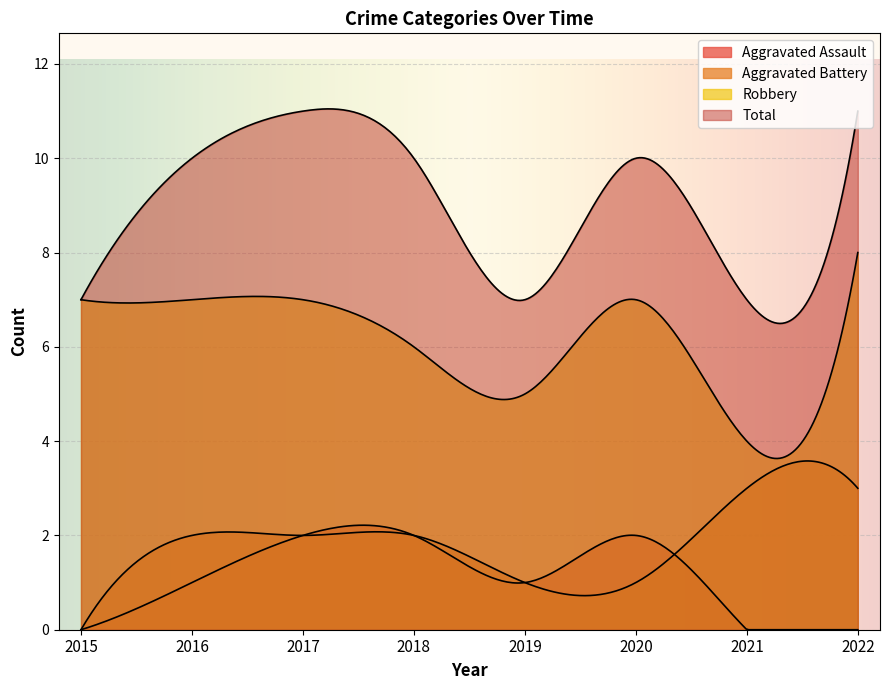

How many positive values does the Aggravated Battery series have?

299